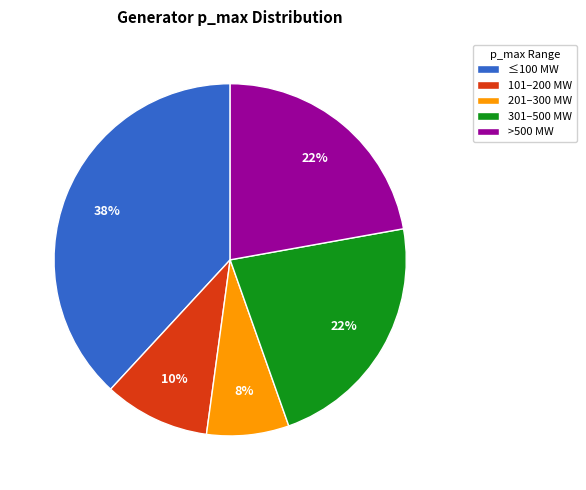

What percentage is the 101–200 MW slice, to the nearest percent?

10%